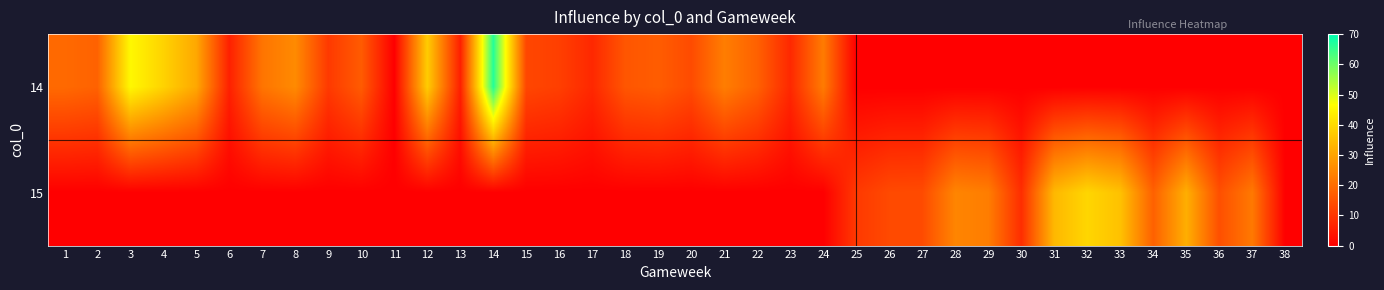

Reading left to right, what are all the values shown in this chart?

14: 1=19.4	2=18.0	3=45.4	4=38.6	5=30.8	6=6.0	7=21.4	8=25.4	9=10.6	10=16.8	11=0.0	12=37.4	13=5.8	14=66.6	15=13.0	16=11.6	17=7.4	18=15.8	19=17.0	20=13.8	21=23.0	22=17.8	23=7.4	24=22.6	25=0.0	26=0.0	27=0.0	28=0.0	29=0.0	30=0.0	31=0.0	32=0.0	33=0.0	34=0.0	35=0.0	36=0.0	37=0.0	38=0.0
15: 1=0.0	2=0.0	3=0.0	4=0.0	5=0.0	6=0.0	7=0.0	8=0.0	9=0.0	10=0.0	11=0.0	12=0.0	13=0.0	14=0.0	15=0.0	16=0.0	17=0.0	18=0.0	19=0.0	20=0.0	21=0.0	22=0.0	23=0.0	24=0.0	25=10.6	26=13.6	27=13.8	28=24.4	29=23.0	30=8.4	31=33.8	32=39.2	33=35.4	34=17.8	35=32.0	36=14.6	37=22.2	38=0.0